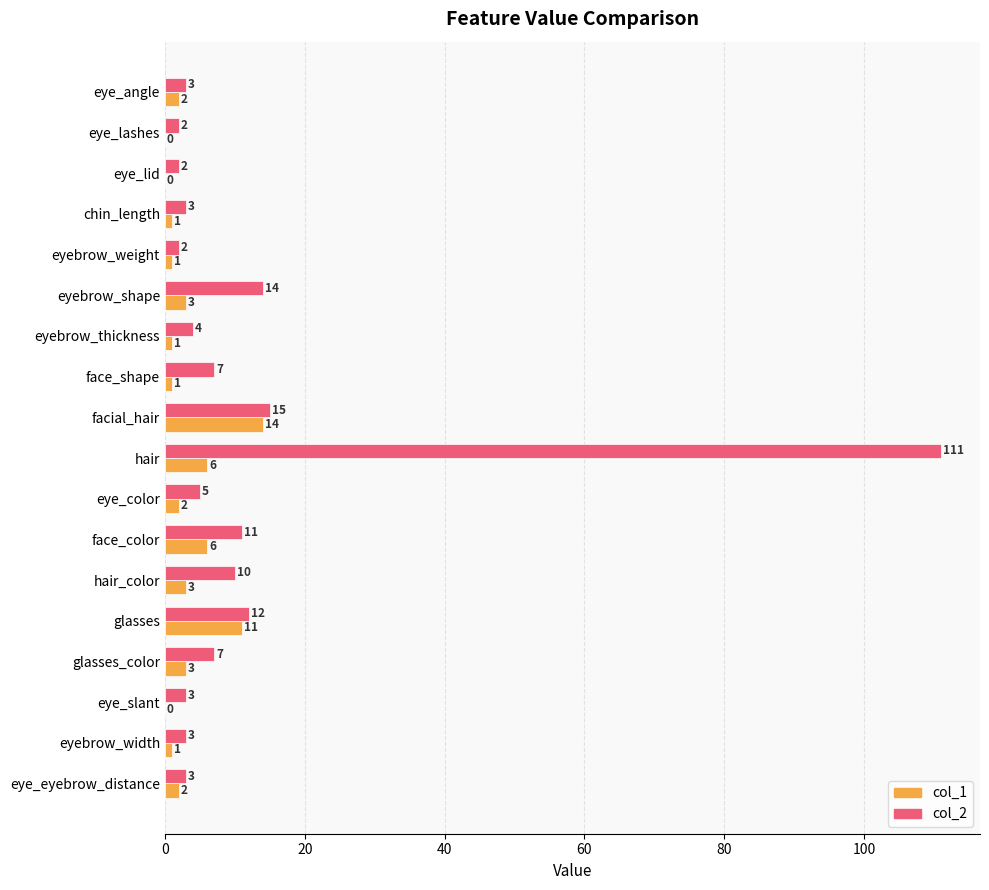

What is the approximate value of col_2 at face_color?

11